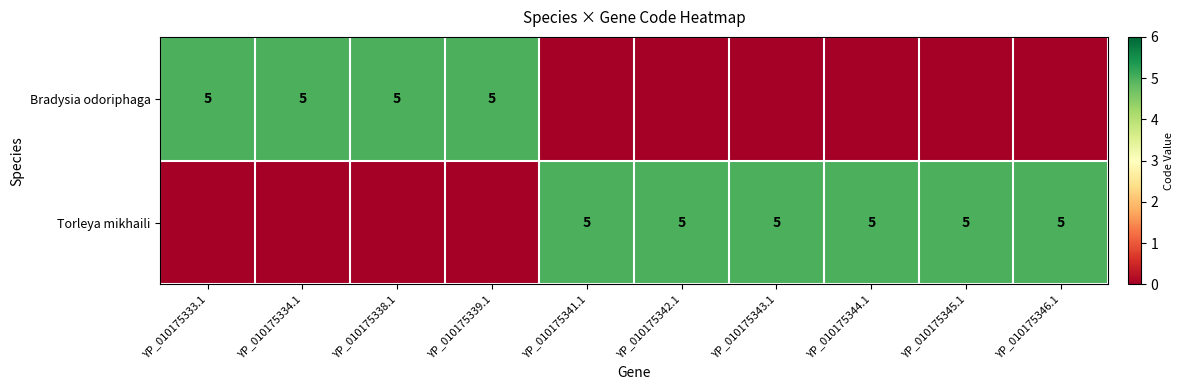

The Torleya mikhaili series shows 2 at YP_010175346.1. True or false?

False